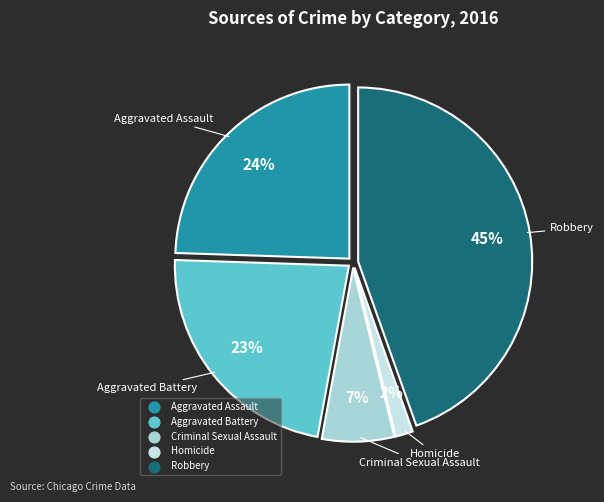

To the nearest percent, what portion does Robbery represent?

45%